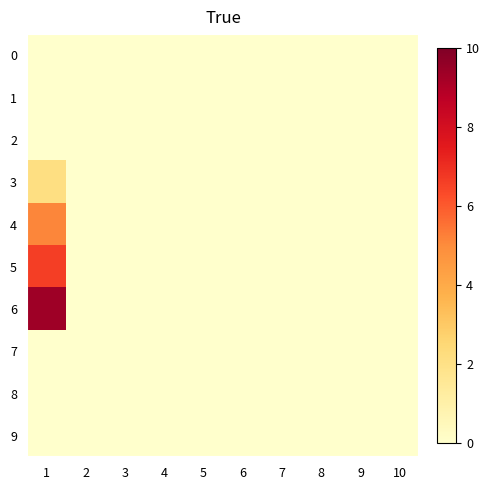

Rank the series by their maximum value, from lowest to highest.

0, 1, 2, 7, 8, 9, 3, 4, 5, 6